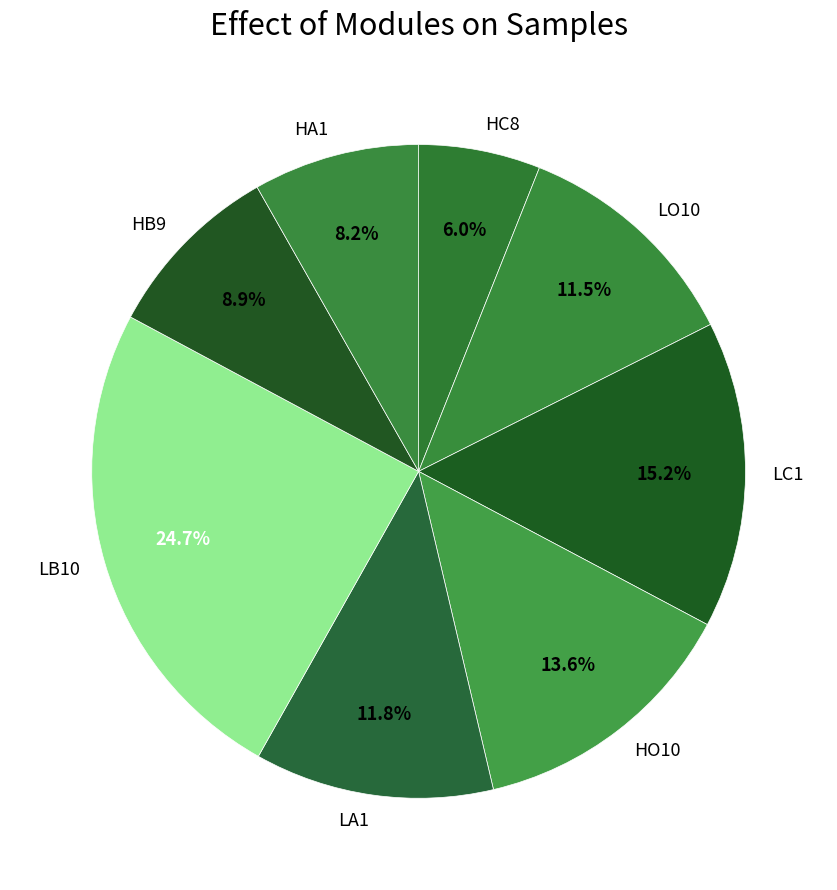

To the nearest percent, what is the combined percentage of LO10 and LC1?

27%